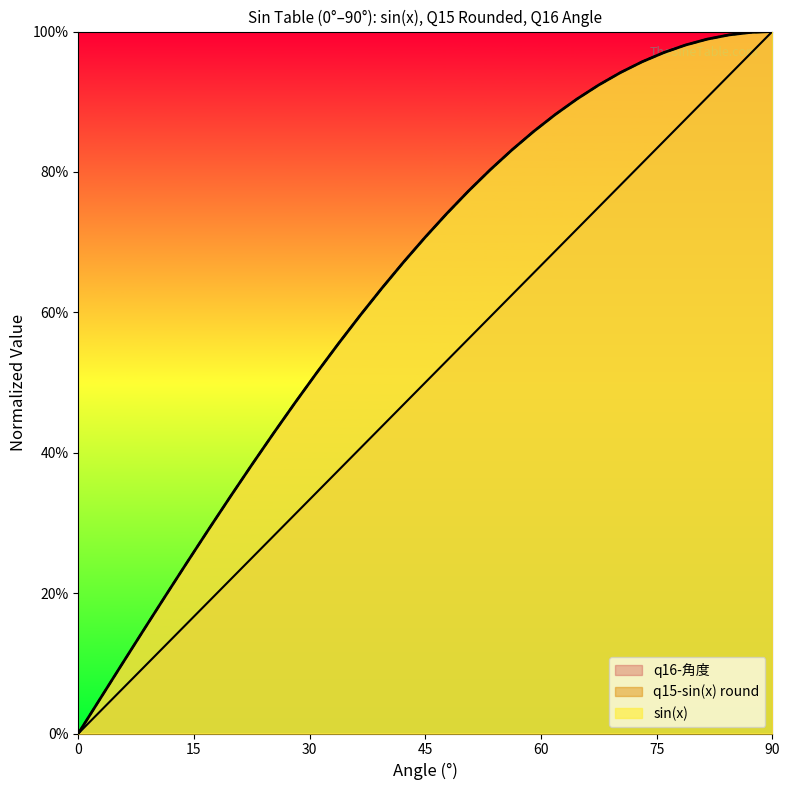

What is the label of the 23rd point from the left?

61.875